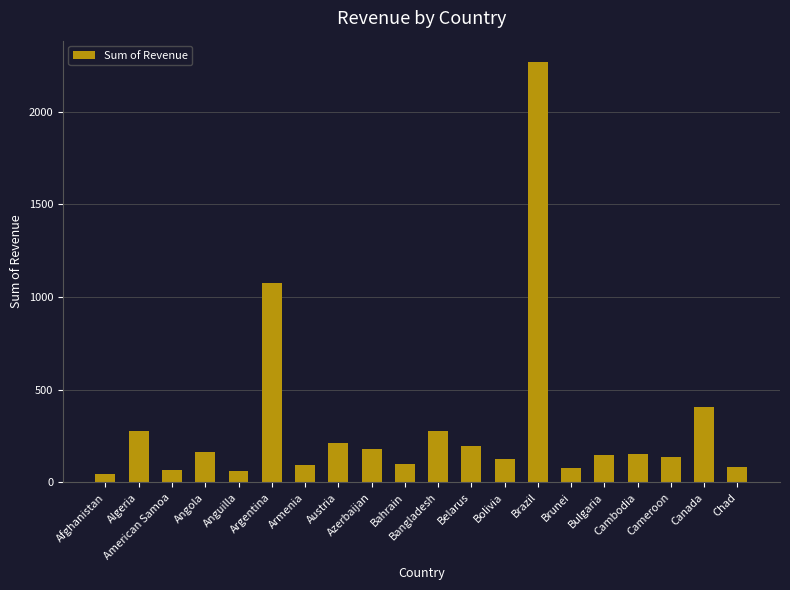

What is the value of the 13th bar from the left?

126.7